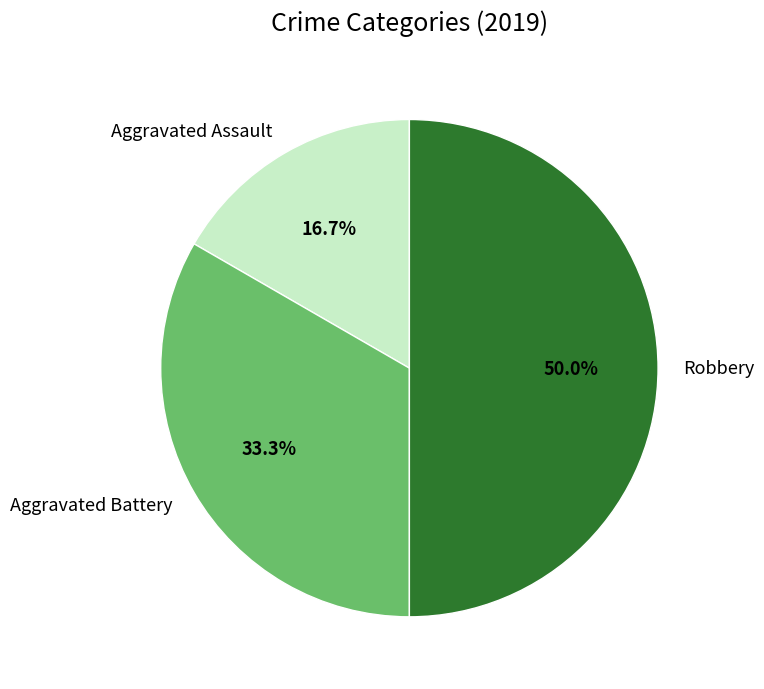

Does Aggravated Assault represent more than half of the total?

No